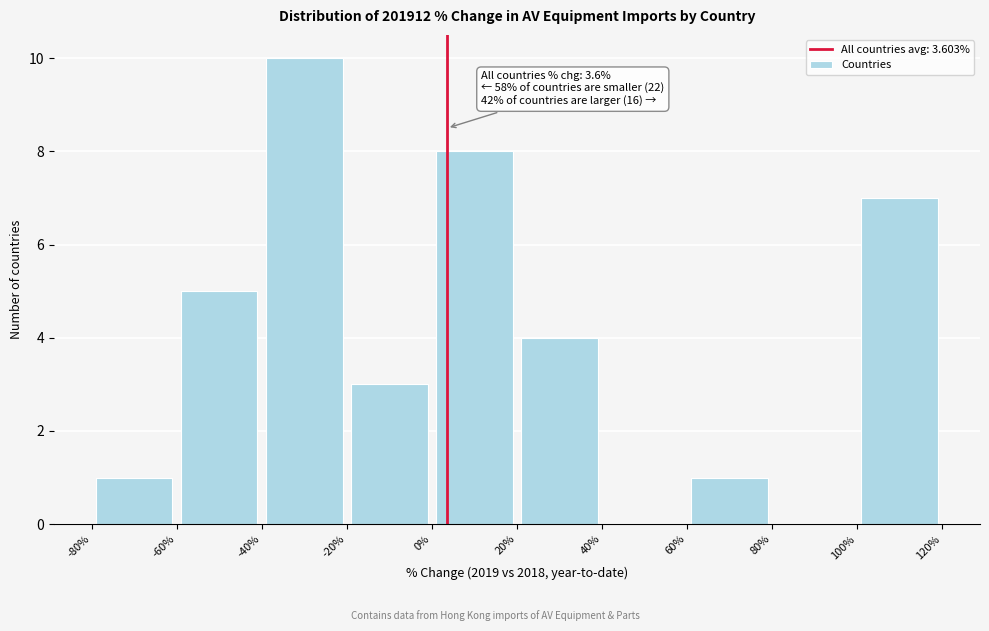

Over which range of the x-axis is the bar tallest?

-40% to -20%